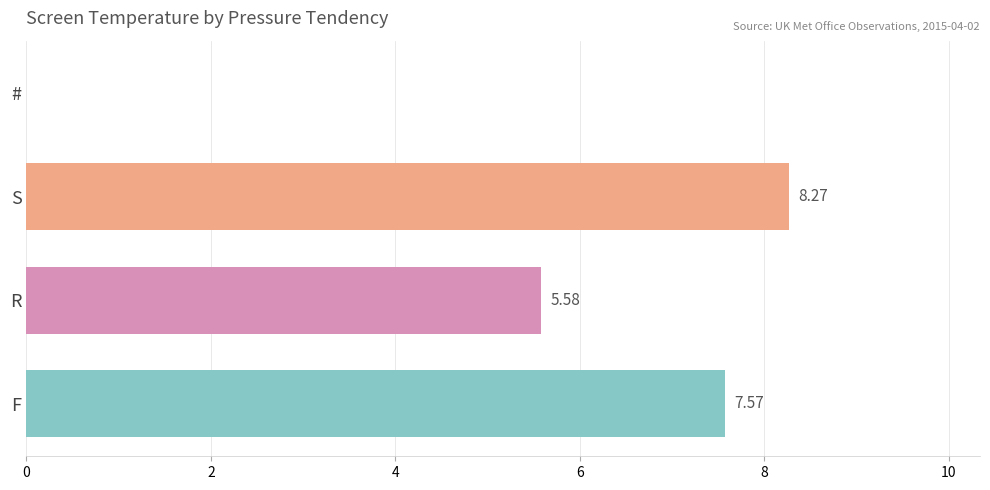

Which has a higher value, R or S?

S